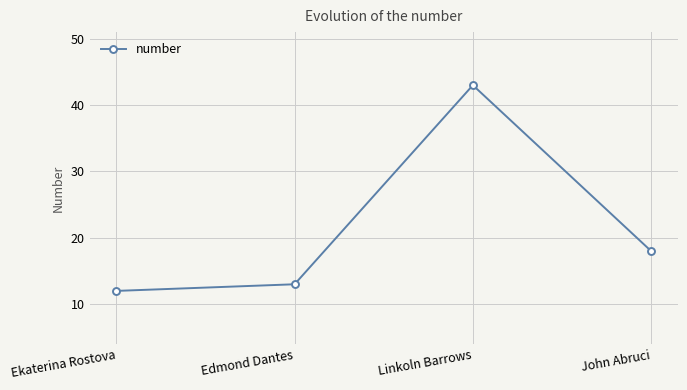

Where does the data first go above 18?

Linkoln Barrows